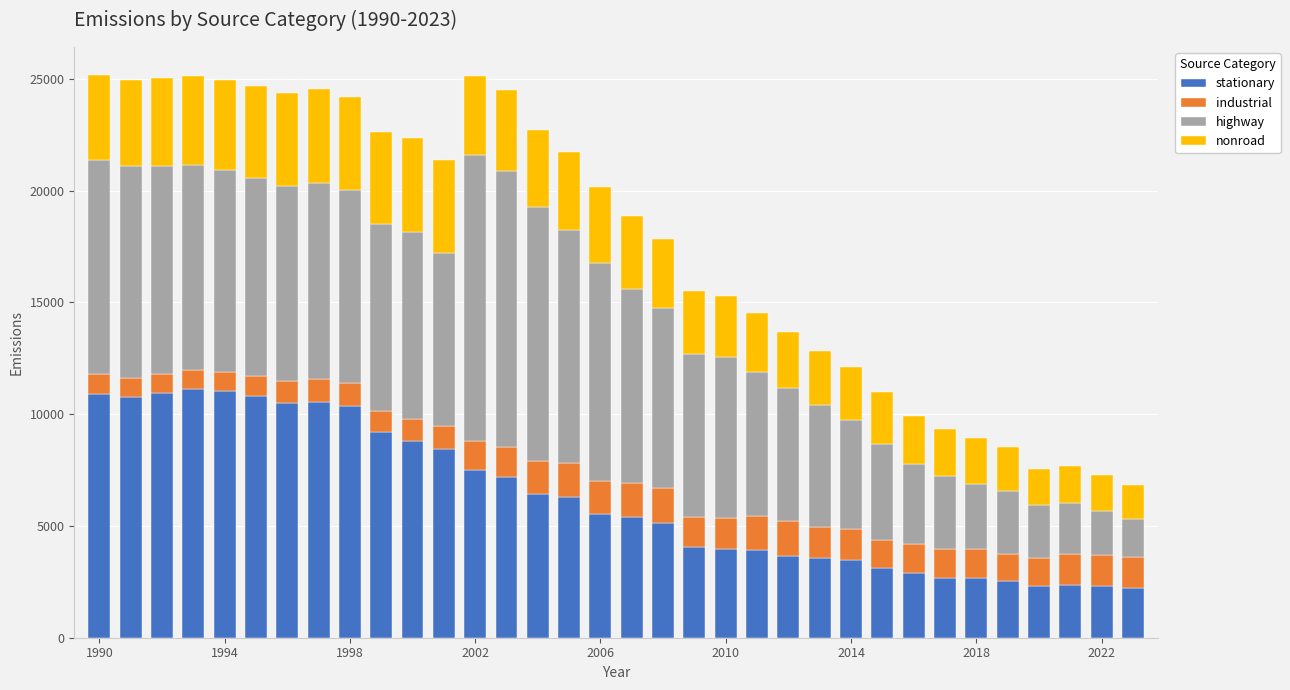

What is the minimum value for stationary?

2235